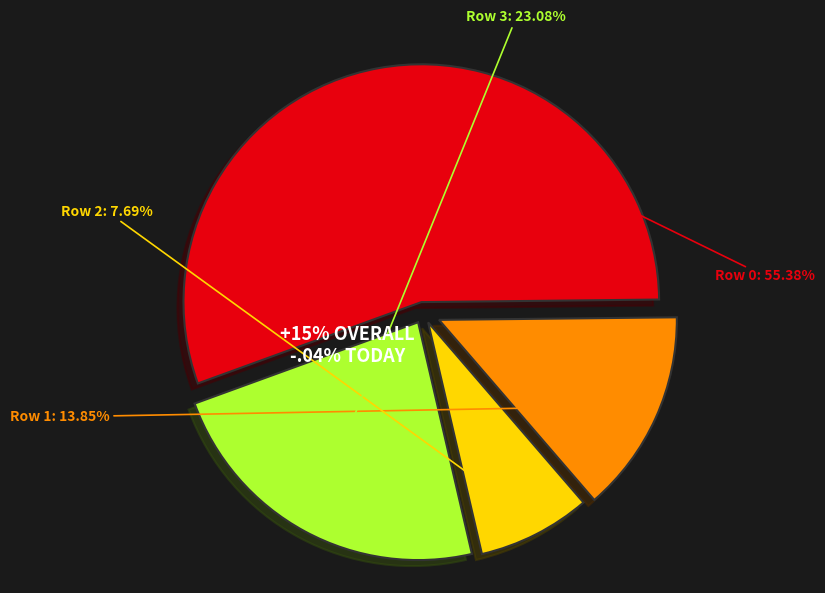

To the nearest percent, what percentage of the pie is Row 0?

55%